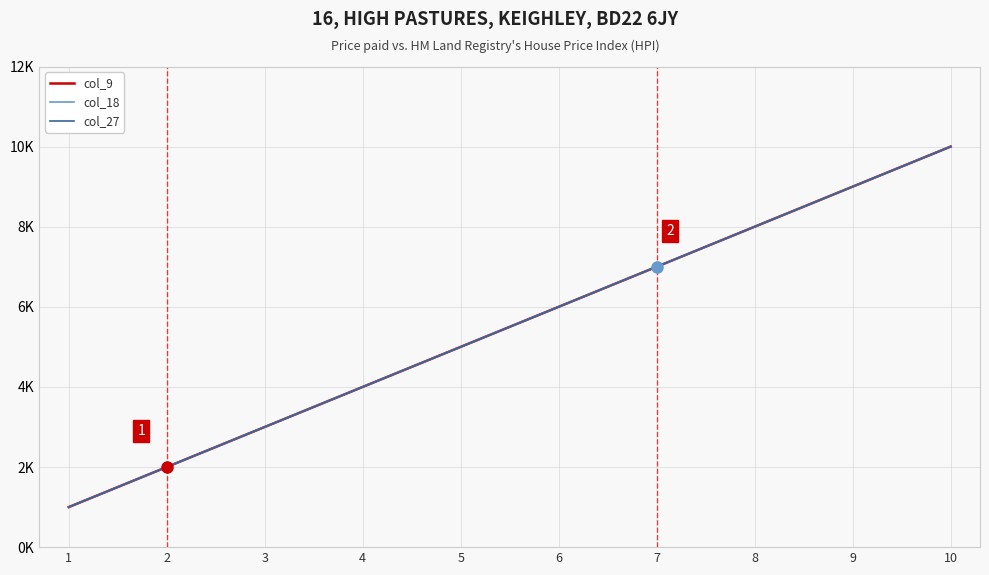

What is the value of the col_9 point at the 6th from the left?

6